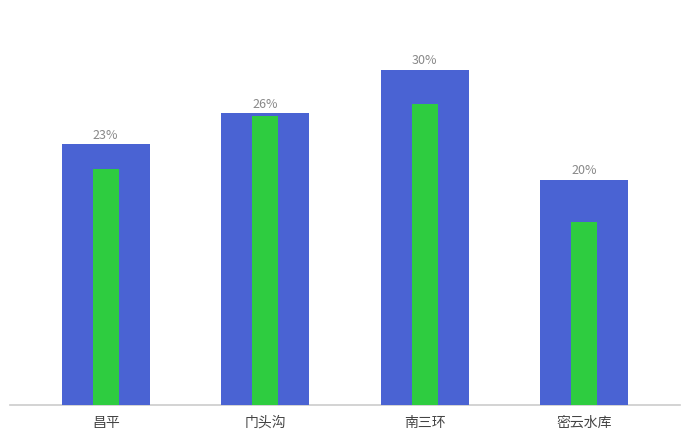

What are all the series names shown in the legend?

PM2.5, PM2.5_24h